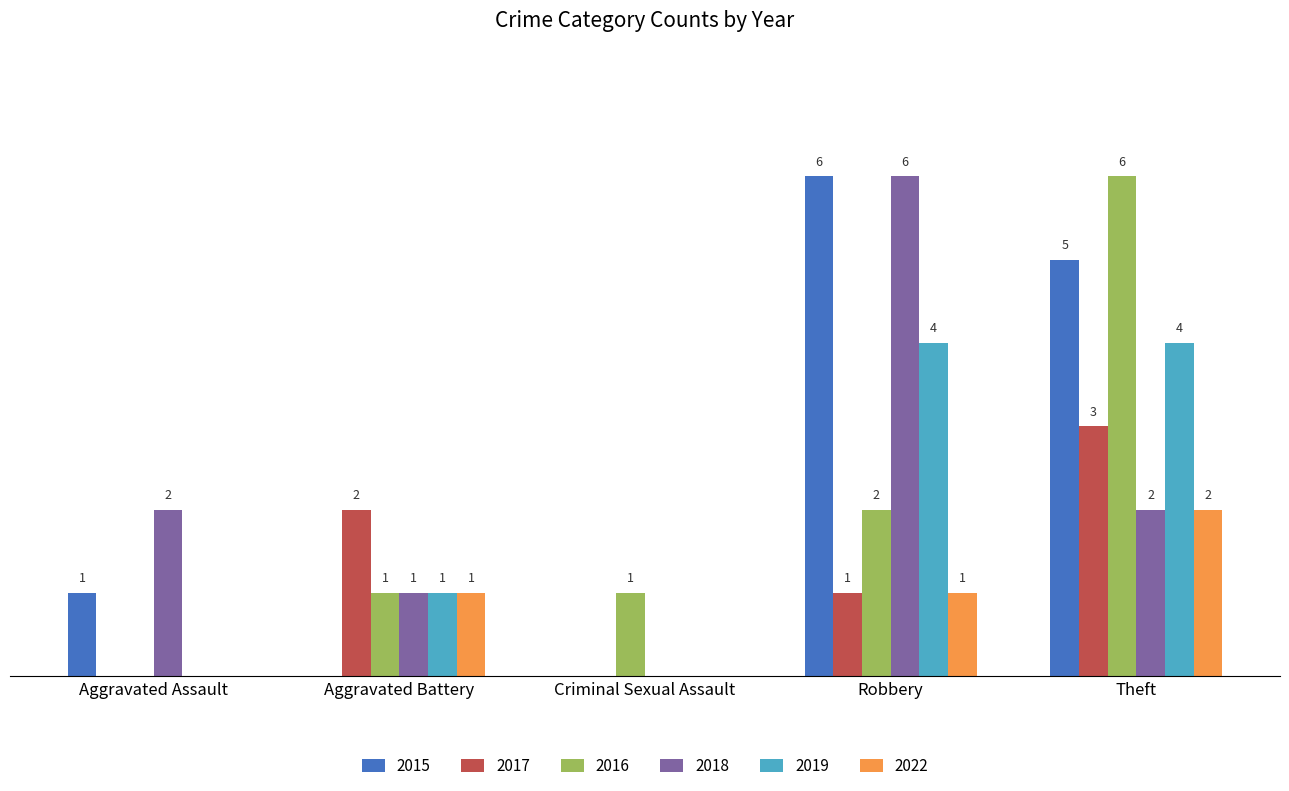

At which category is the sum across all series the highest?

Theft